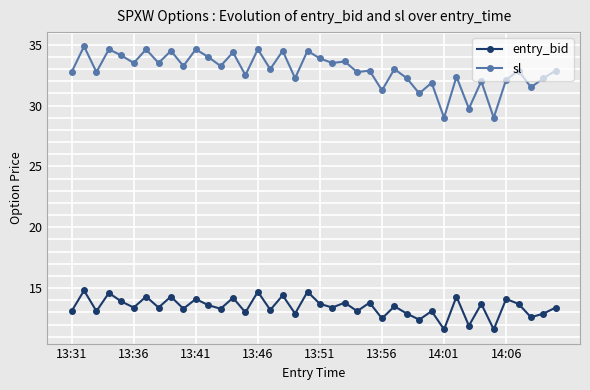

What is the value of the sl point at the 38th from the left?

31.5